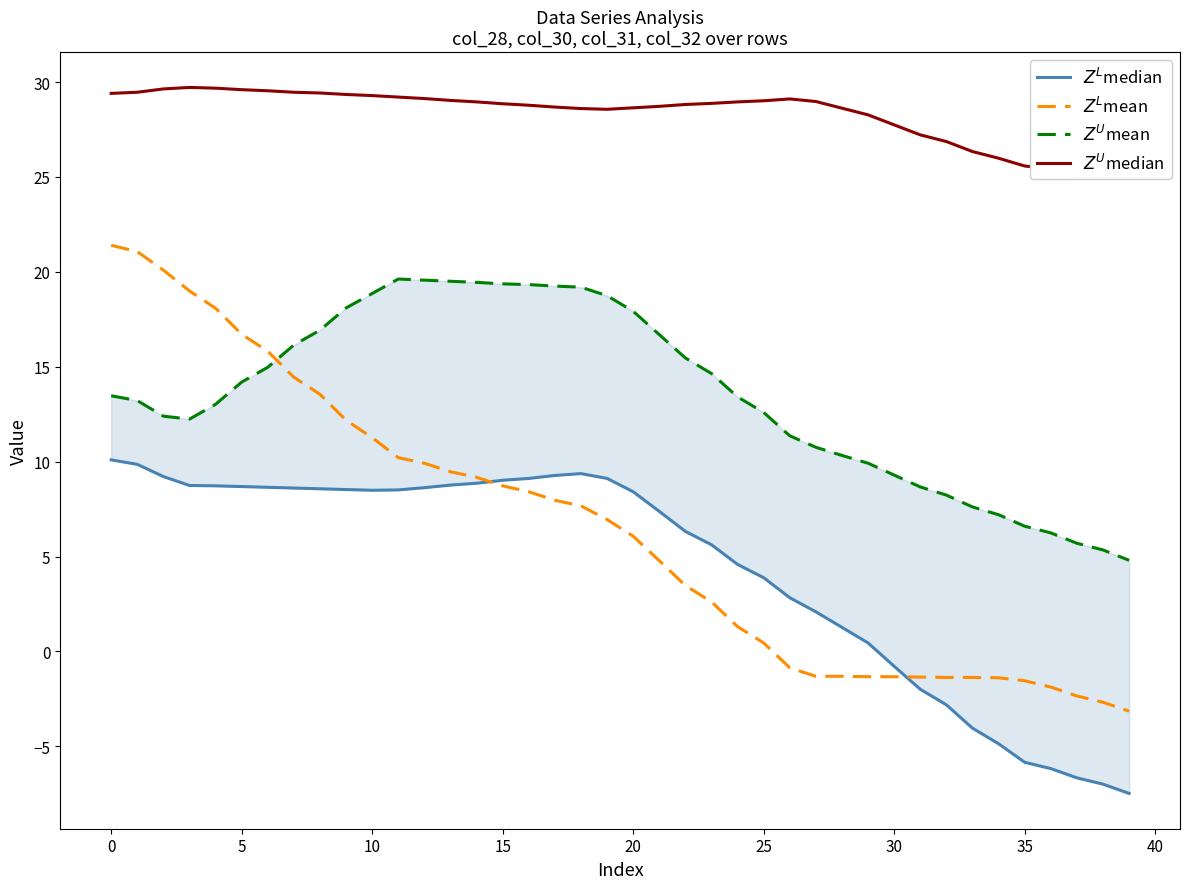

Which series changed the most between 35 and 38?

$Z^L$mean